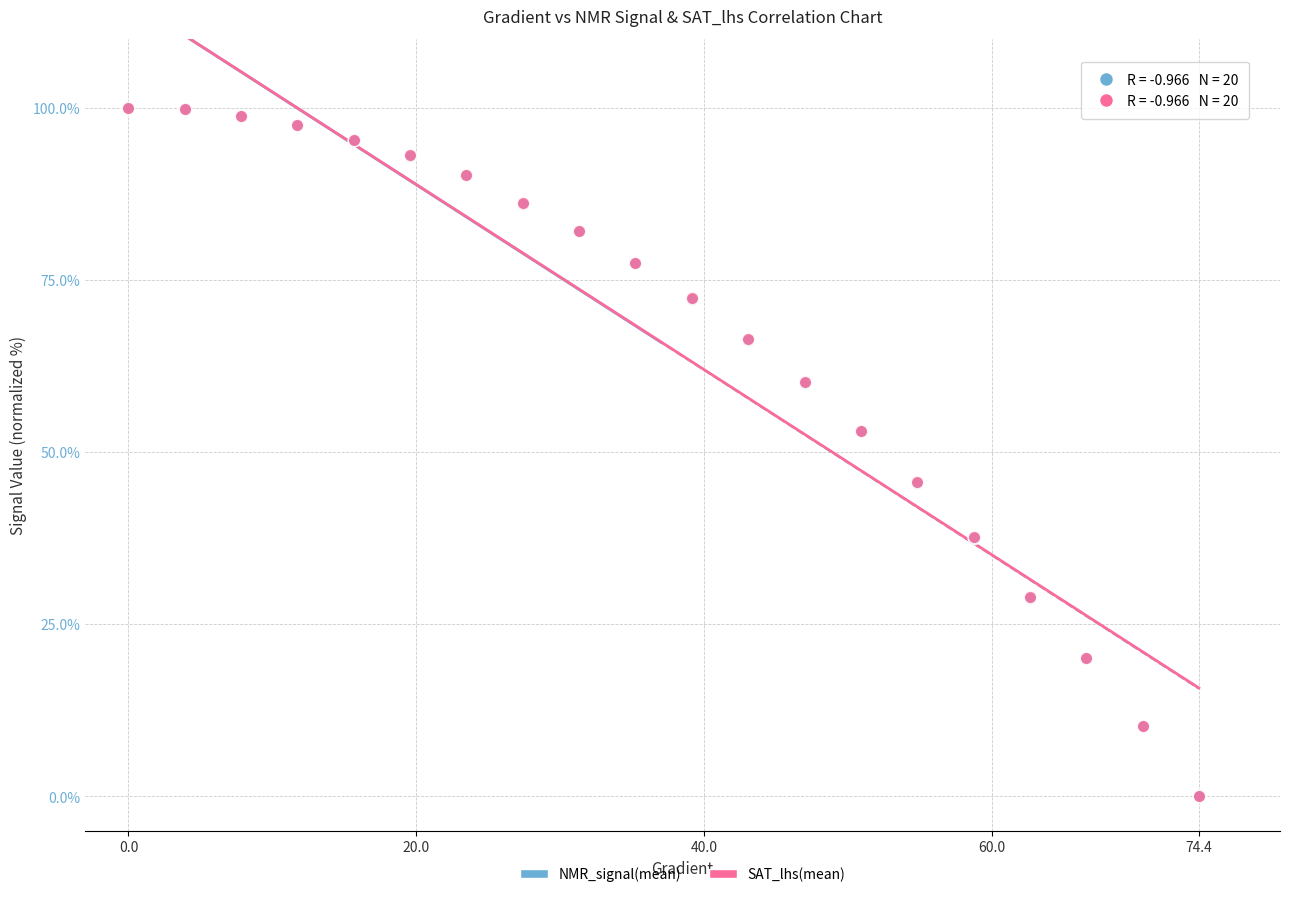

What are all the series names shown in the legend?

NMR_signal(mean), SAT_lhs(mean)